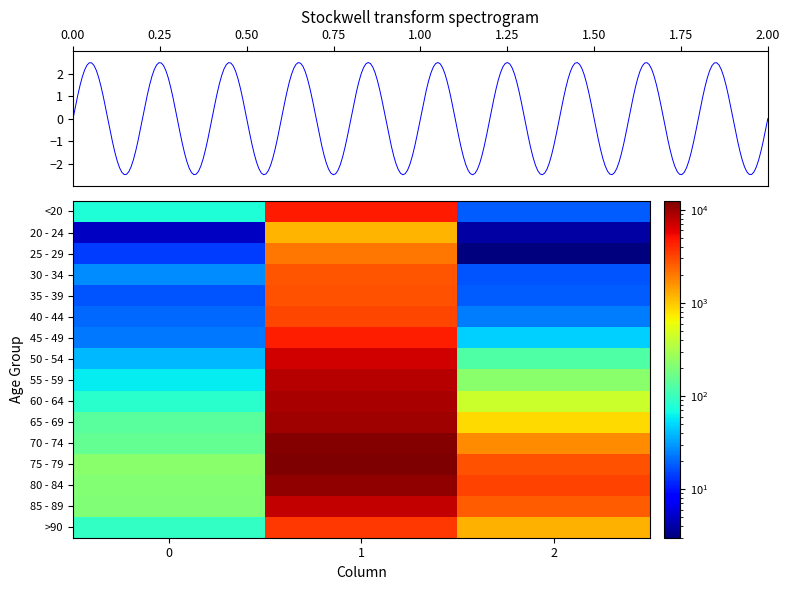

Count the number of data series in this chart.

16